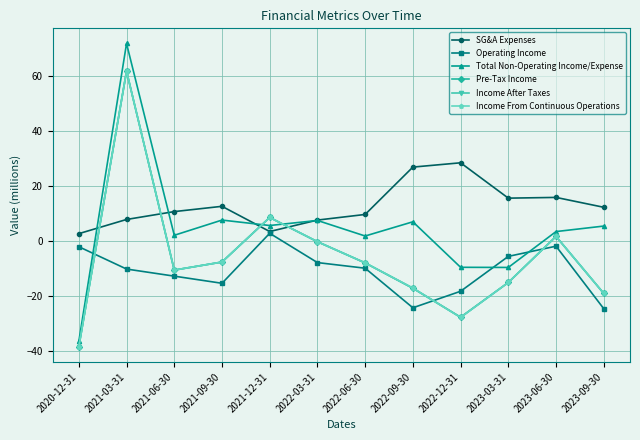

Is this an area chart (filled region under the line)?

No